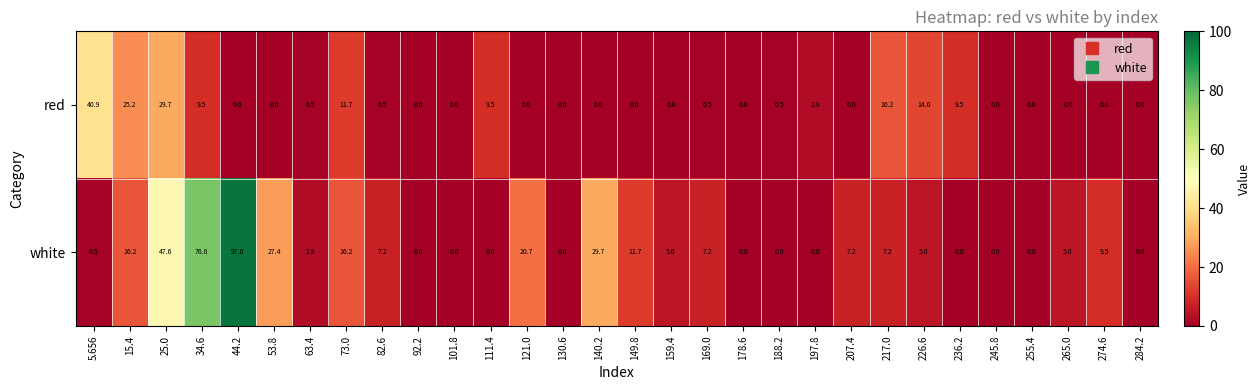

How many data points does each series have?

30